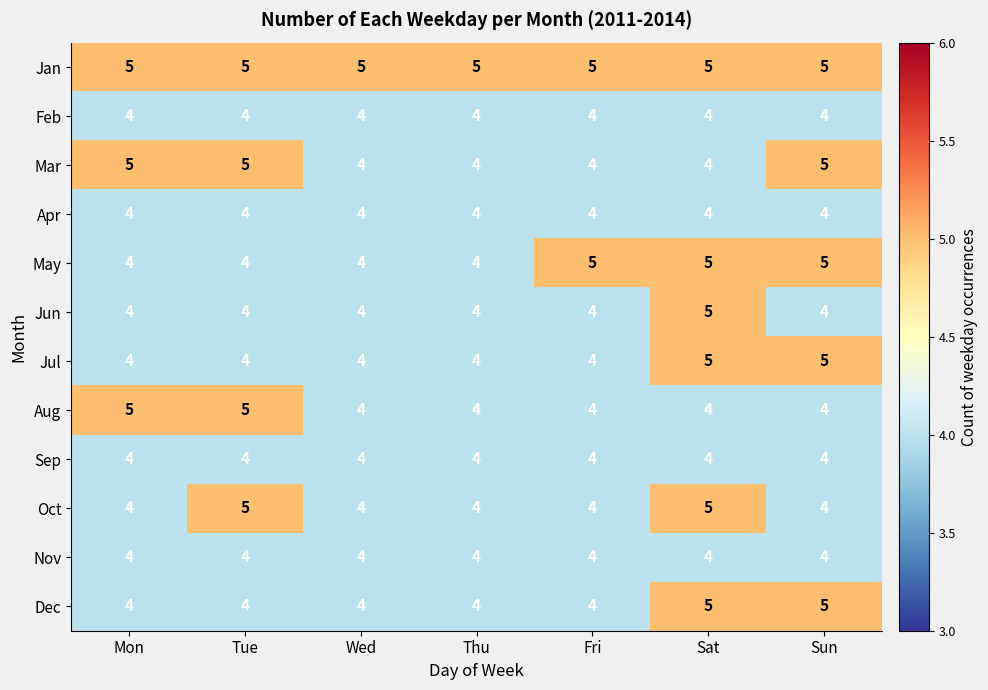

What is the highest value of the Mar series?

5